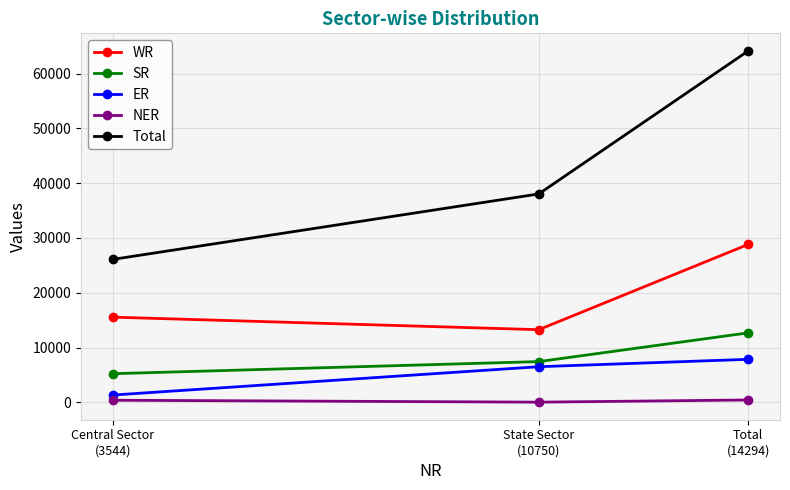

Which series has the largest range (max minus min)?

Total